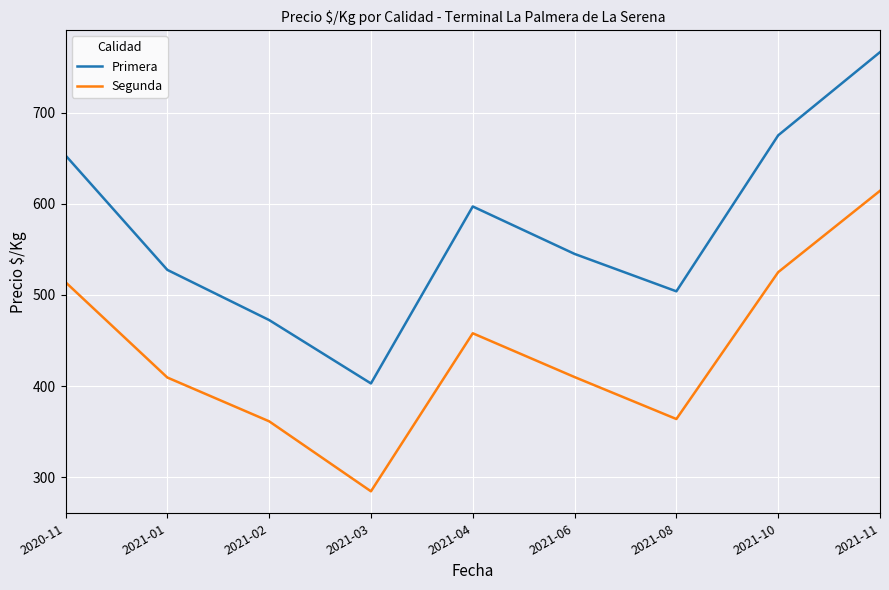

What is the difference between the highest and lowest values at 2021-06?

135.0